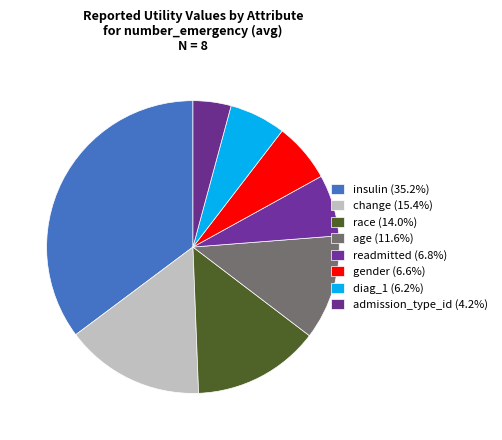

How many slices are in this pie chart?

8